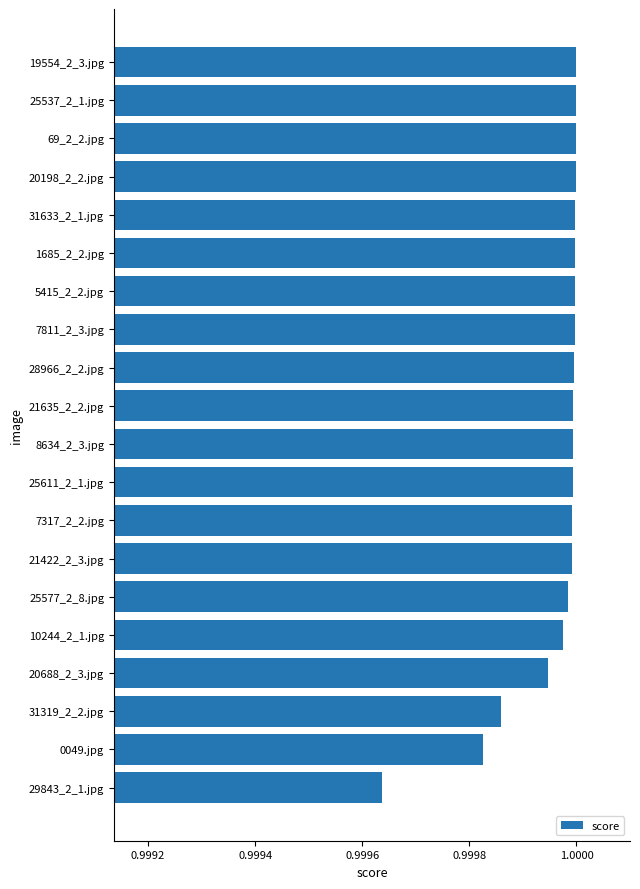

Which label corresponds to the smallest value in the chart?

29843_2_1.jpg